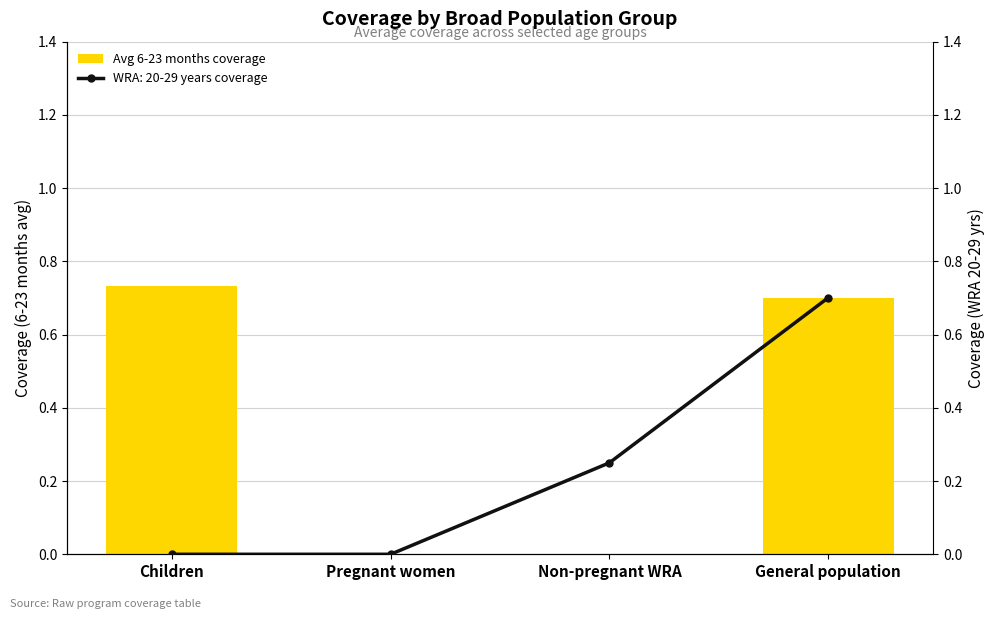

Which category has the highest value across all series?

Children